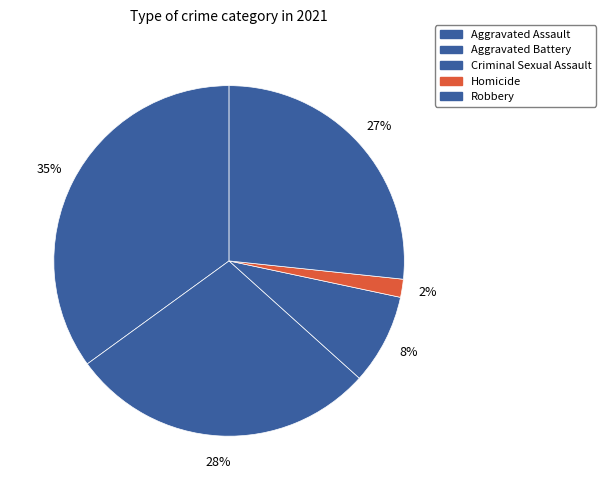

Count the number of slices in the pie.

5